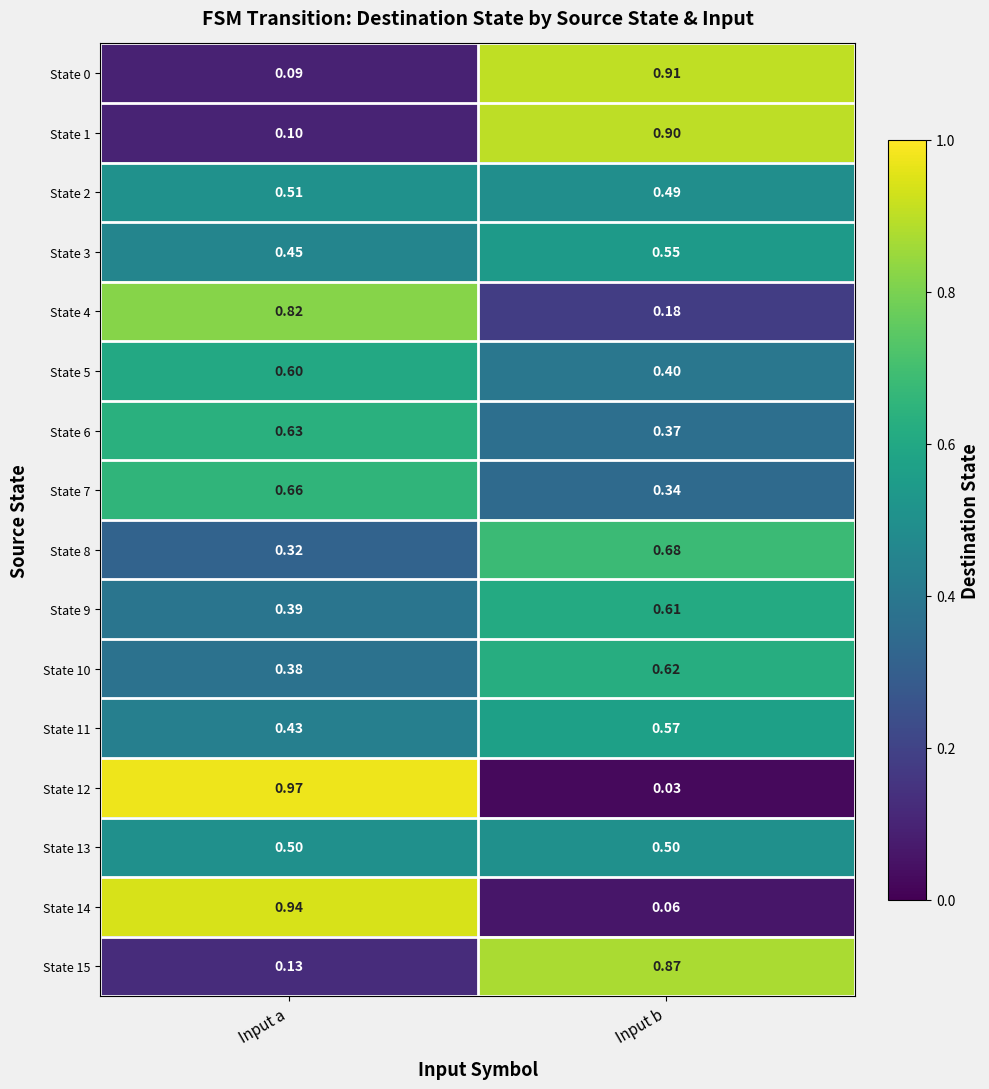

At which label does State 11 reach its peak?

Input b